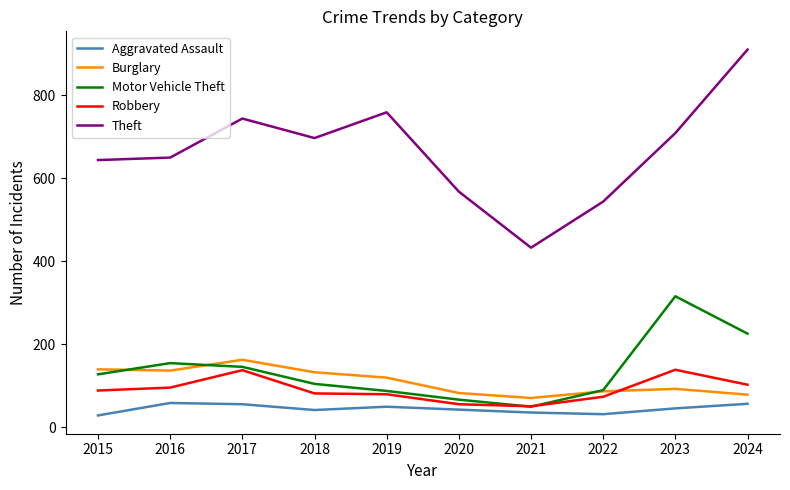

True or false: Burglary has more than 1 interior local peaks.

True